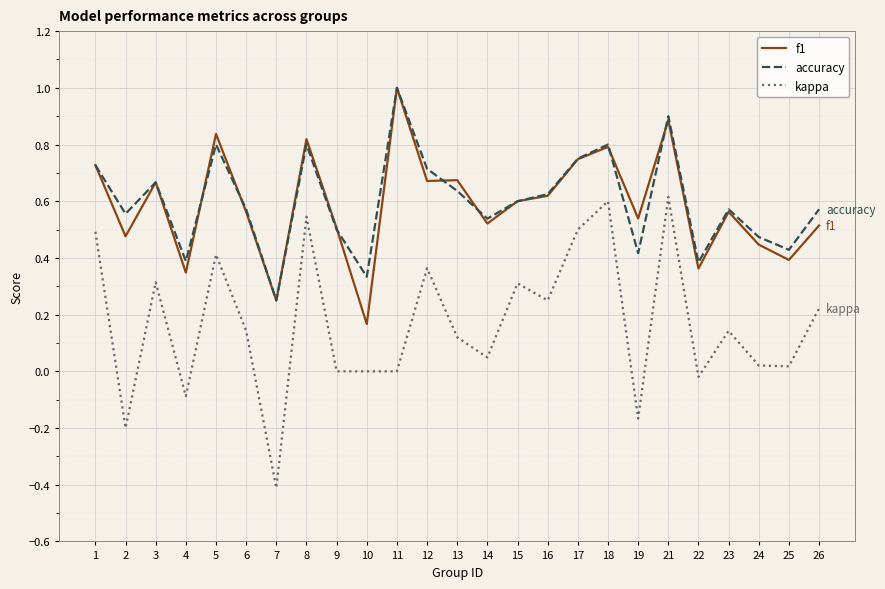

How many interior local peaks does the accuracy series have?

7